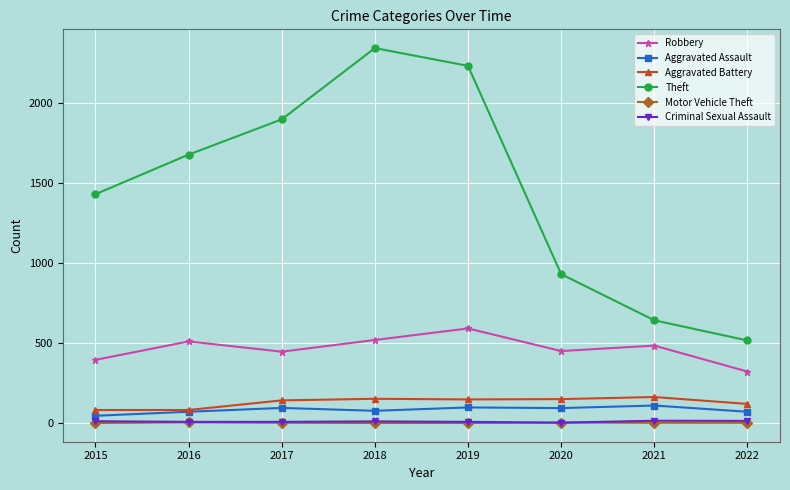

What is the difference between the highest and lowest values at 2019?

2229